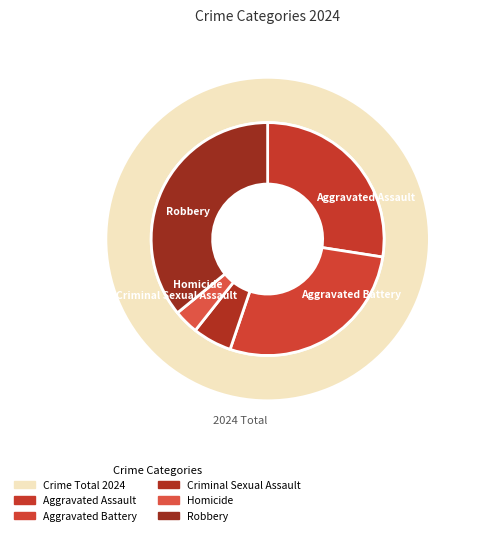

To the nearest percent, what percentage of the pie is Aggravated Battery?

28%